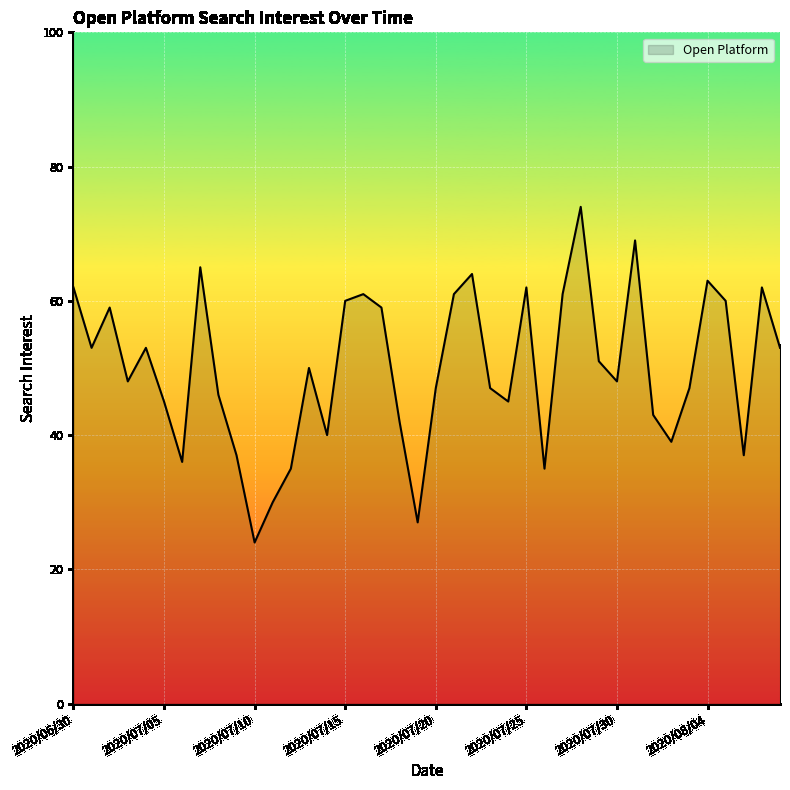

What is the difference between the maximum and minimum values?

50